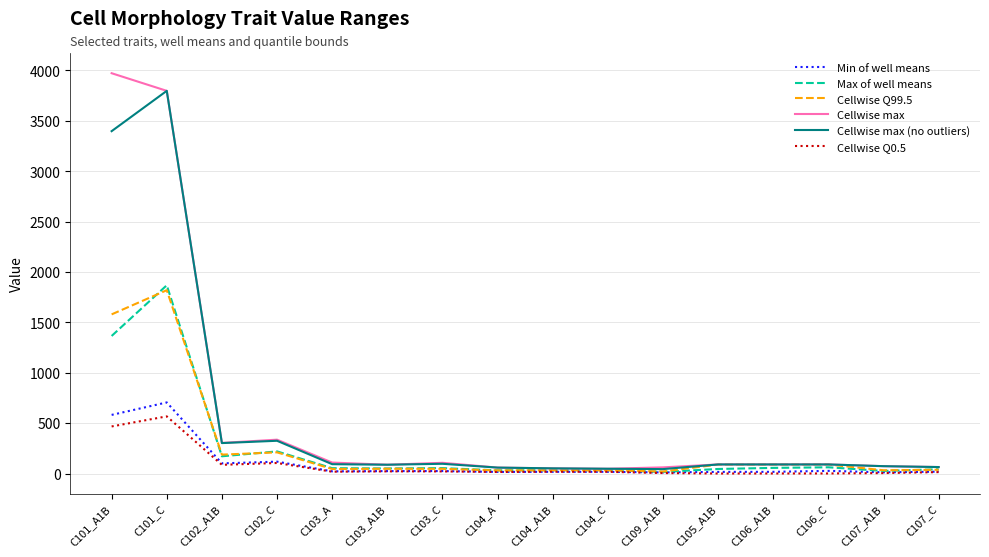

How many distinct data groups are displayed?

6